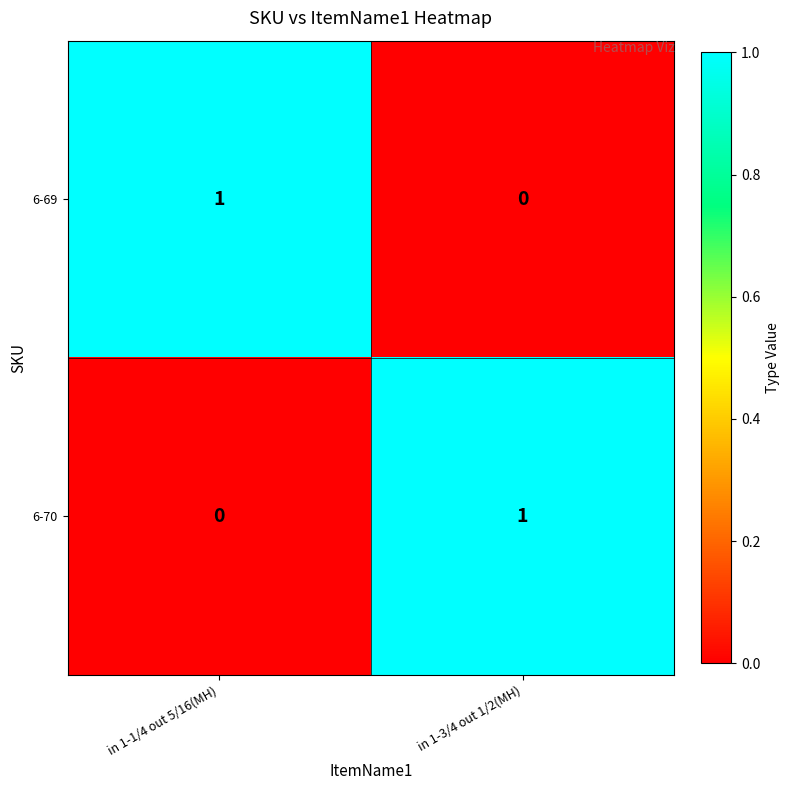

How many series are shown in this chart?

2